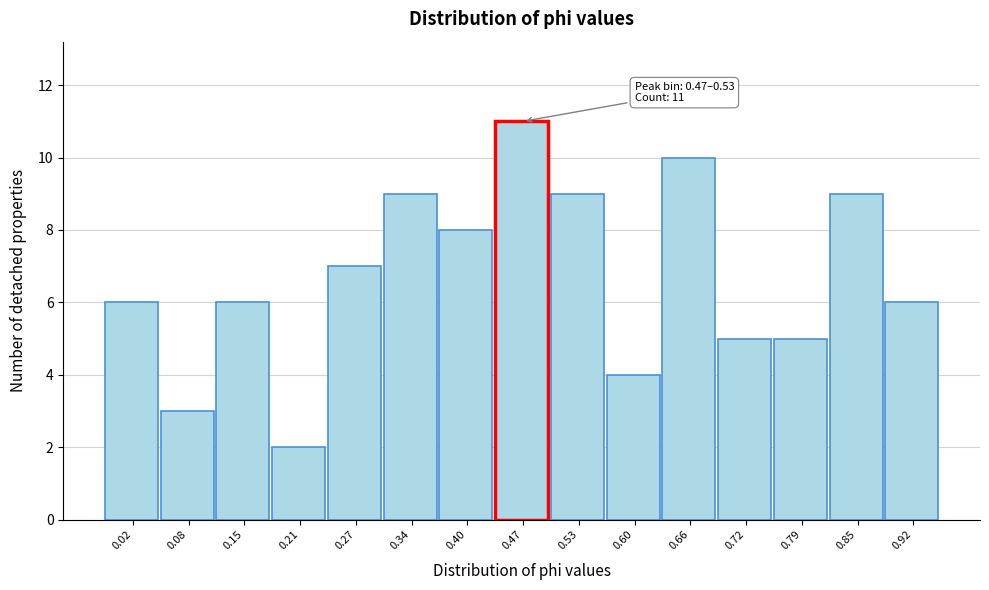

Reading left to right, list all the values displayed in this chart.

0.02=6	0.08=3	0.15=6	0.21=2	0.27=7	0.34=9	0.40=8	0.47=11	0.53=9	0.60=4	0.66=10	0.72=5	0.79=5	0.85=9	0.92=6